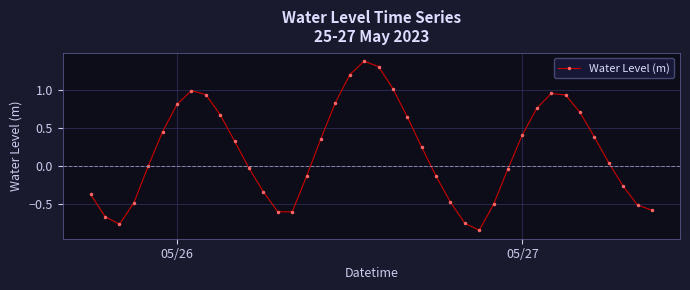

True or false: there are more than 2 points higher than both neighbors.

True